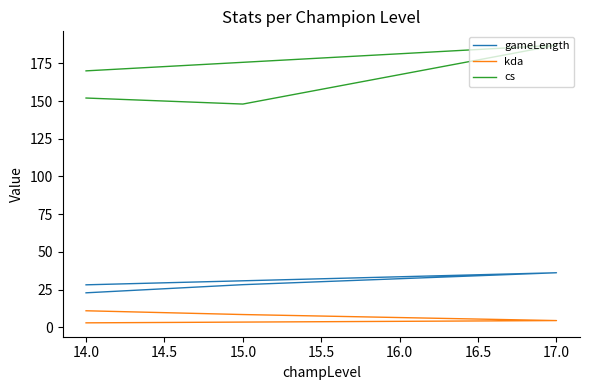

How many interior local valleys does the cs series have?

1